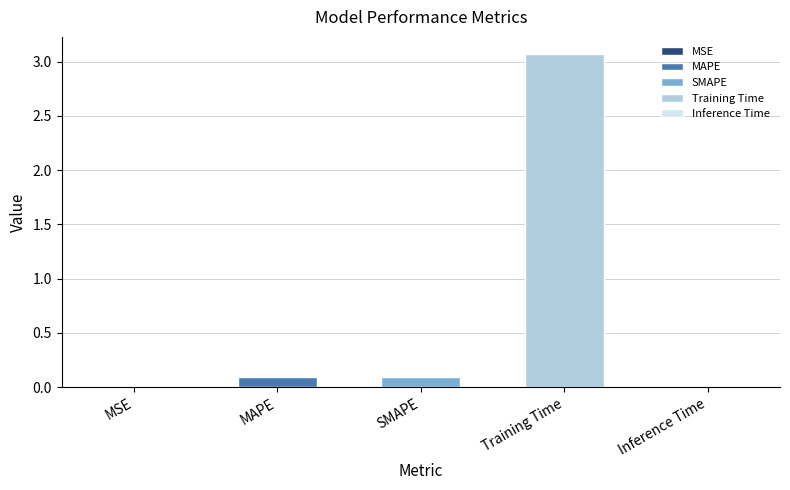

Rank the categories by value from lowest to highest.

MSE, Inference Time, MAPE, SMAPE, Training Time